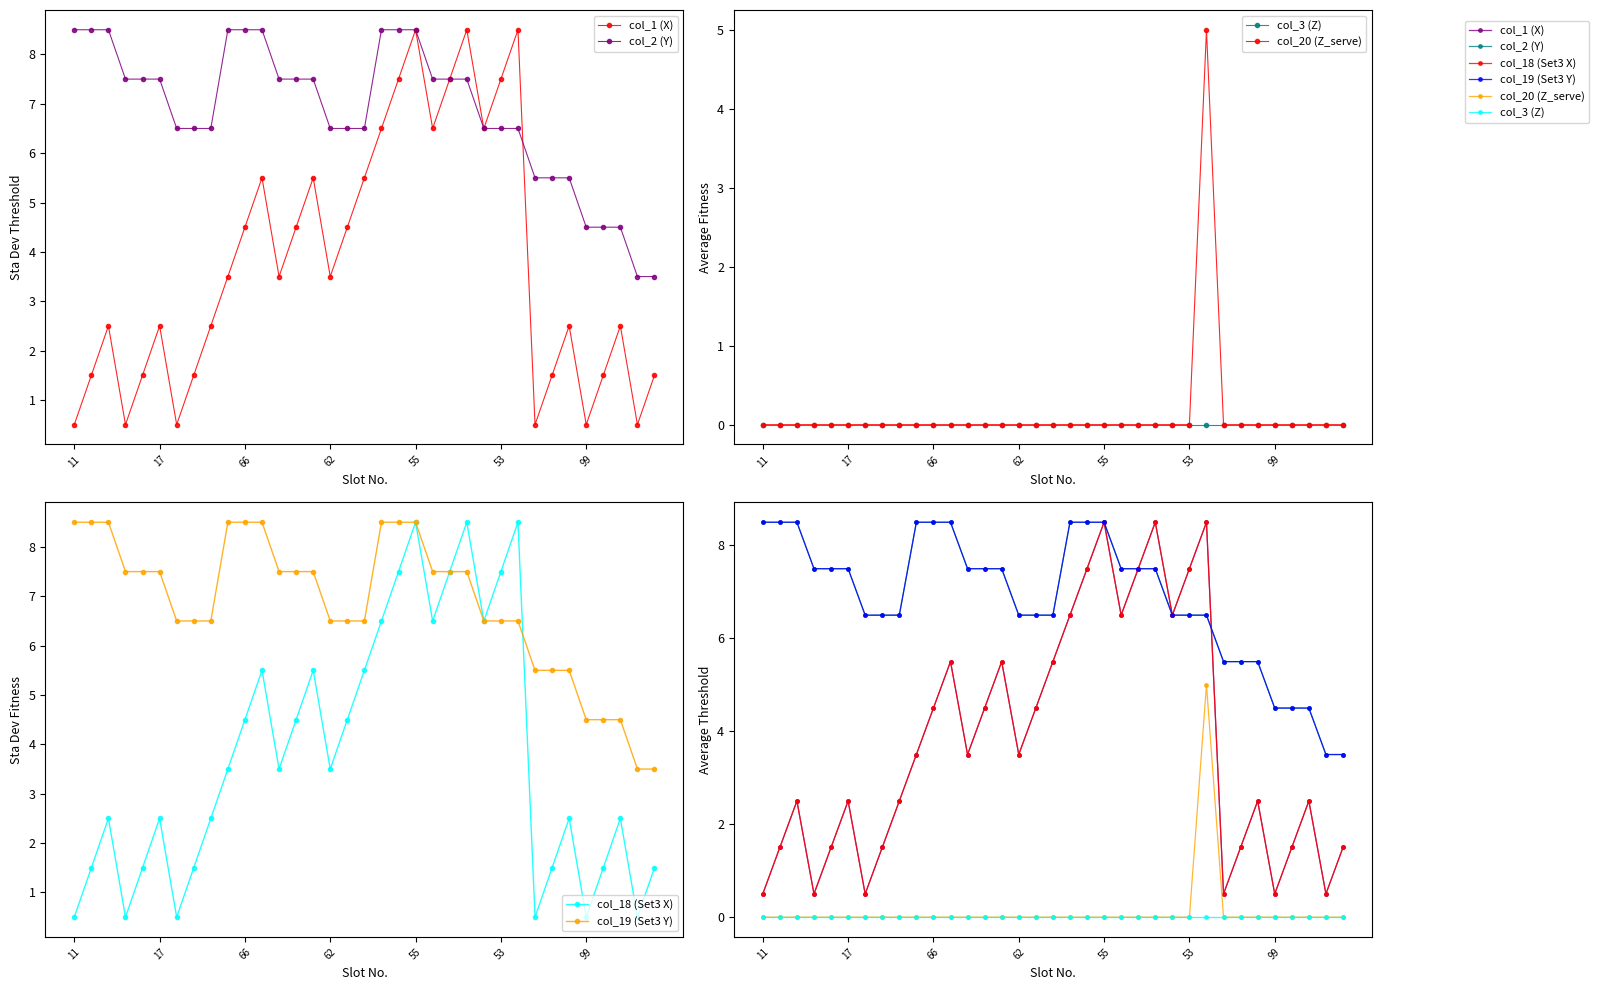

What are all the series names shown in the legend?

col_1 (X), col_2 (Y), col_3 (Z), col_20 (Z_serve), col_18 (Set3 X), col_19 (Set3 Y)